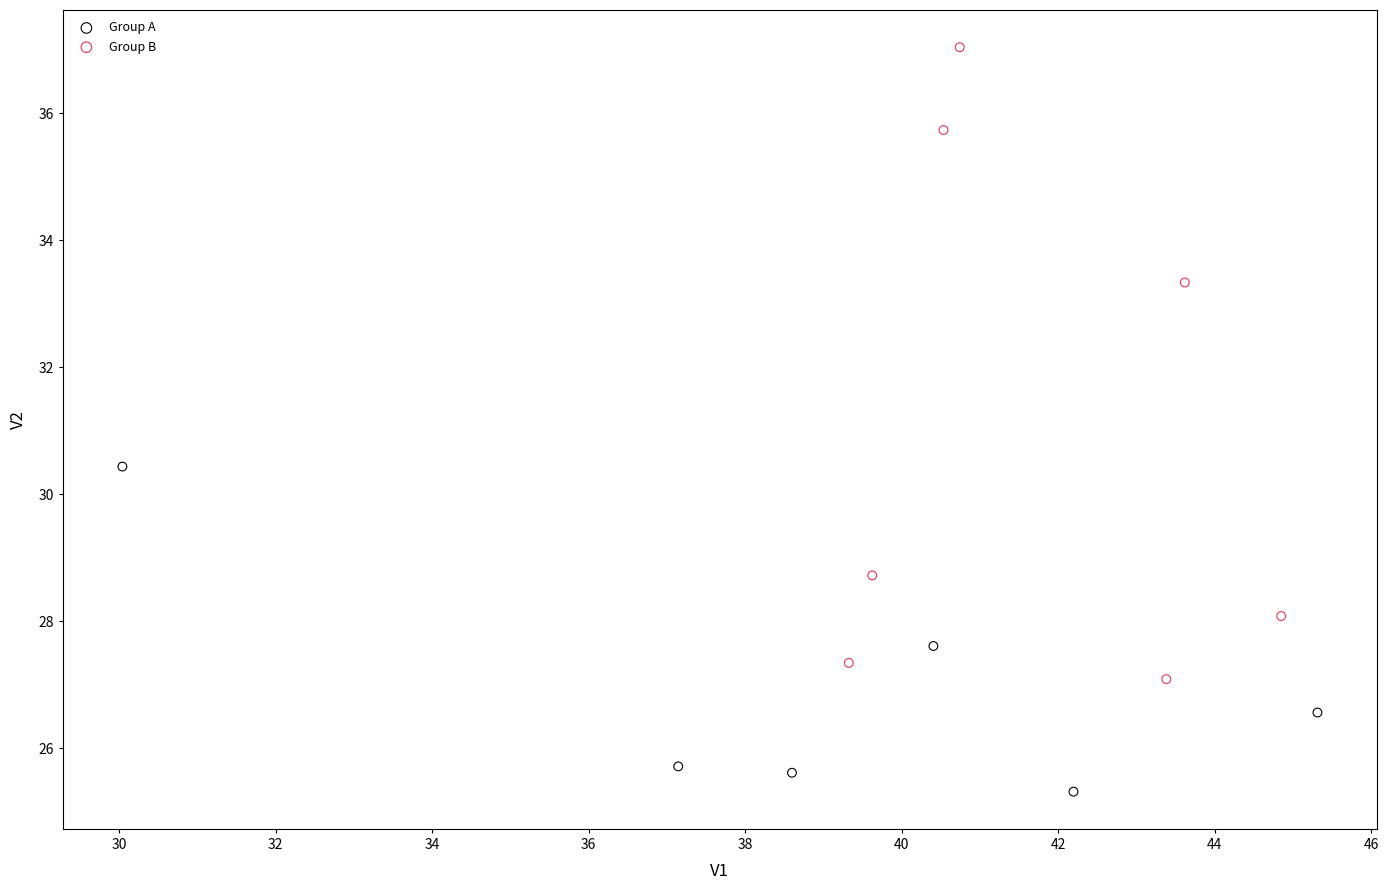

What are all the series names shown in the legend?

Group A, Group B